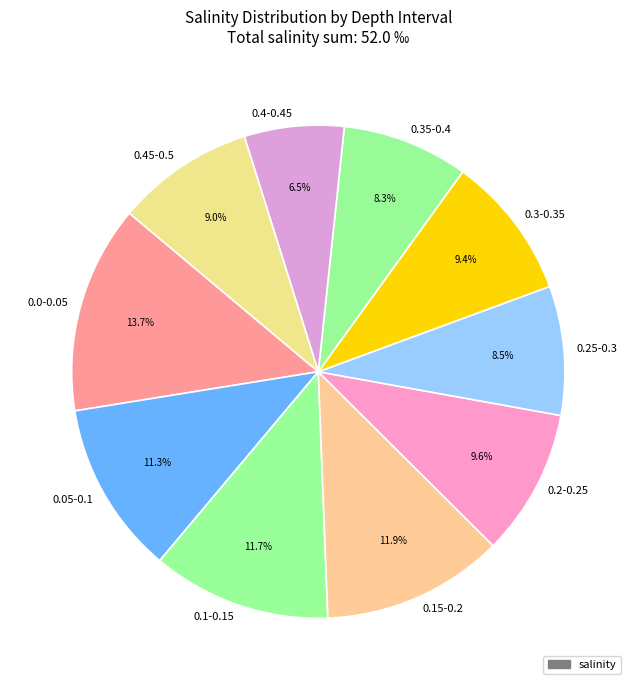

How many segments does this pie chart have?

10